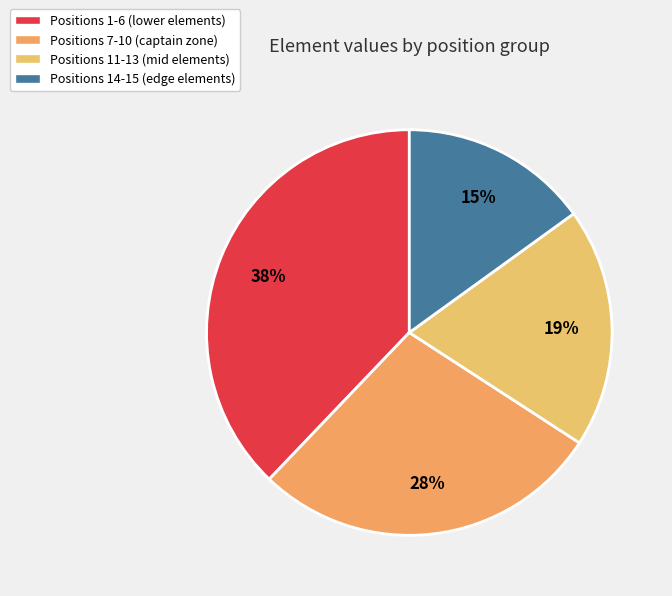

How many slices are in this pie chart?

4